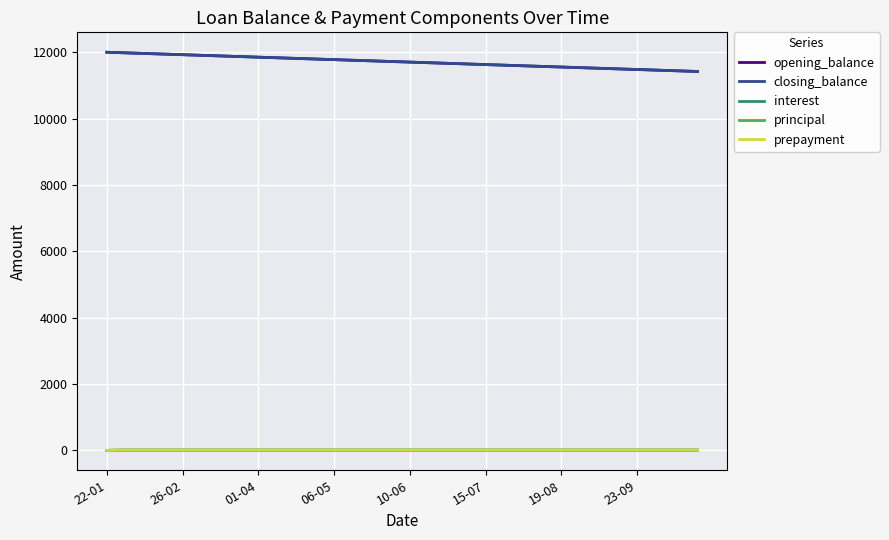

Is this an area chart (filled region under the line)?

No